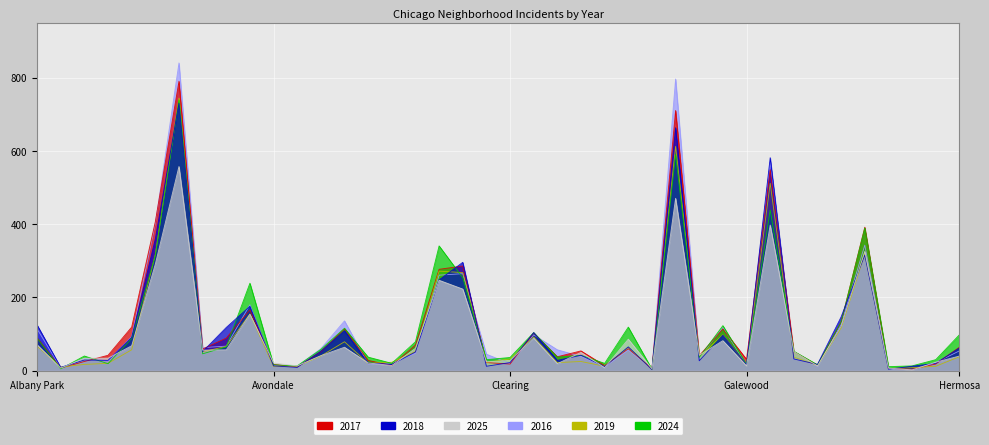

Does the chart display data point markers on the line(s)?

No